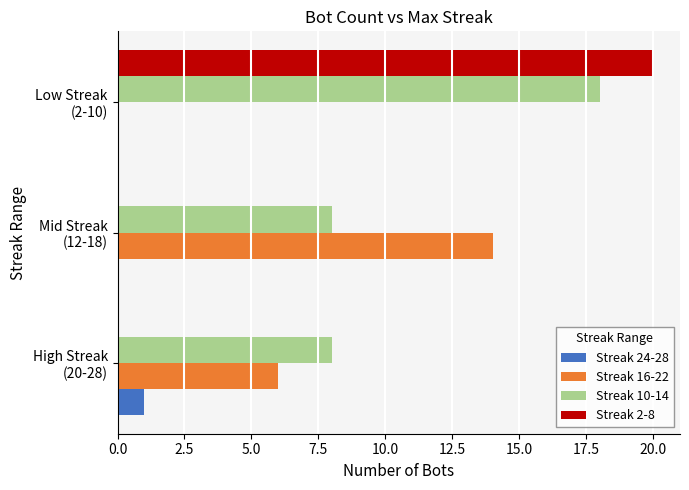

Count the number of categories in the chart.

3